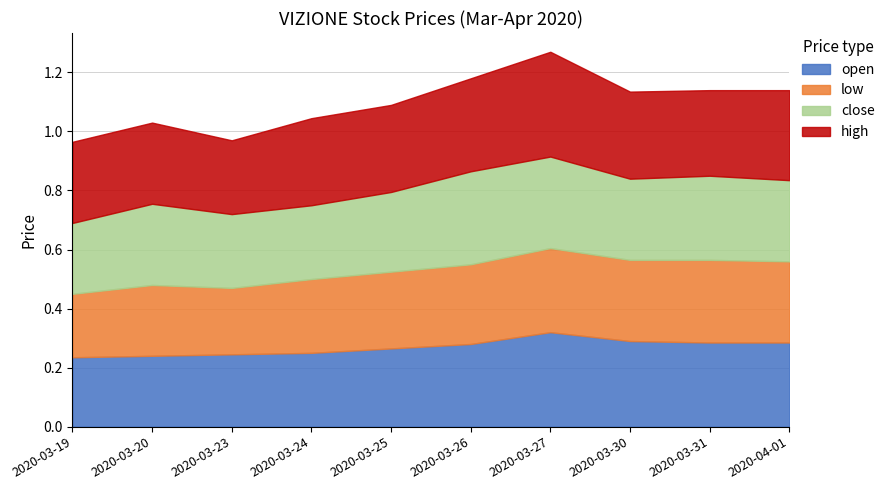

Rank the categories by high value from lowest to highest.

2020-03-23, 2020-03-19, 2020-03-20, 2020-03-31, 2020-03-24, 2020-03-25, 2020-03-30, 2020-04-01, 2020-03-26, 2020-03-27